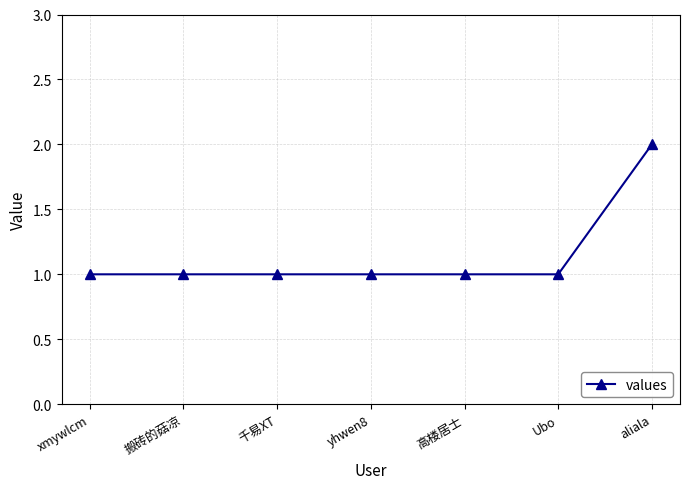

True or false: the data has more than 2 interior local peaks.

False